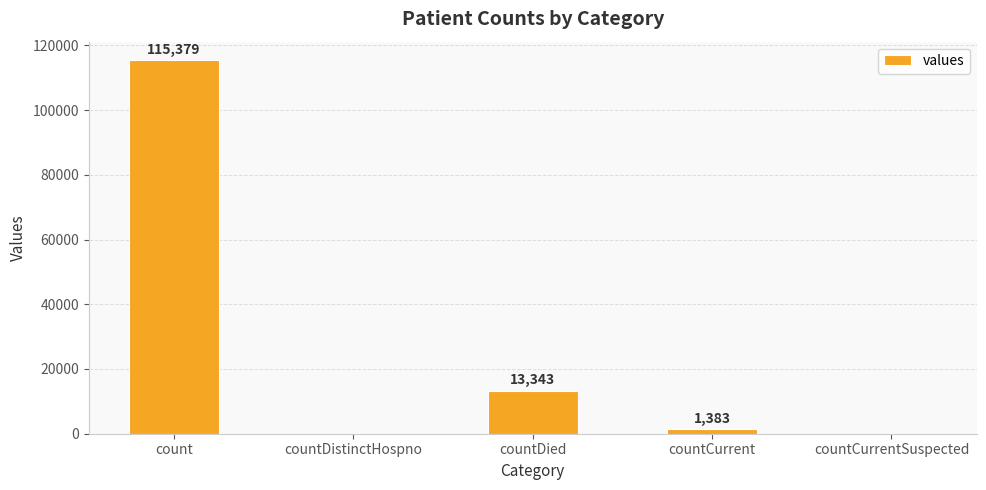

What is the difference between the values at countDied and countCurrentSuspected?

13343